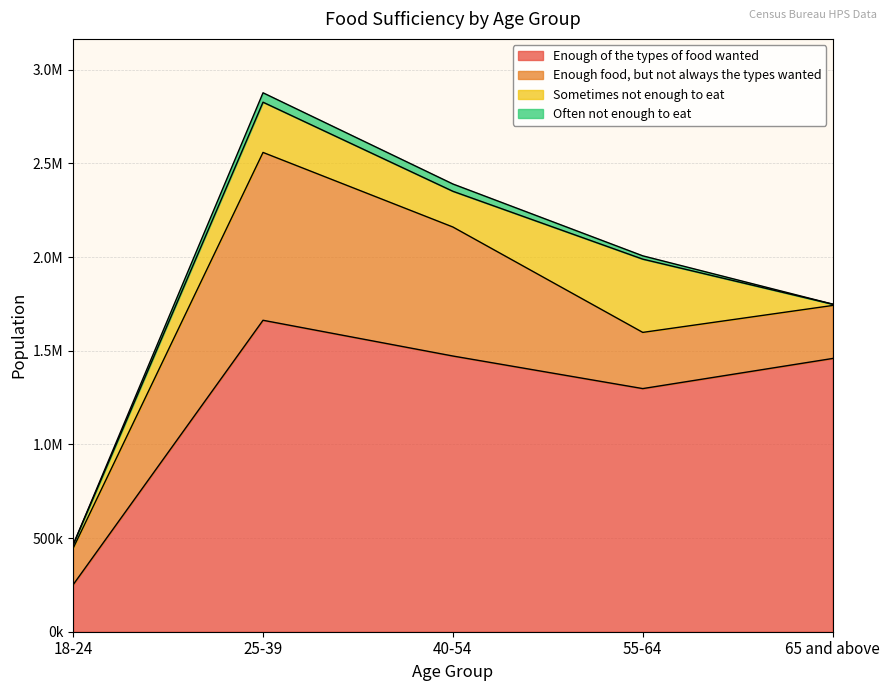

Reading left to right, what are all the values shown in this chart?

Enough of the types of food wanted: 18-24=251089	25-39=1662757	40-54=1471885	55-64=1297995	65 and above=1458826
Enough food, but not always the types wanted: 18-24=194670	25-39=896017	40-54=688728	55-64=300015	65 and above=282960
Sometimes not enough to eat: 18-24=18706	25-39=268187	40-54=190752	55-64=391113	65 and above=6798
Often not enough to eat: 18-24=0	25-39=50259	40-54=38929	55-64=17709	65 and above=398